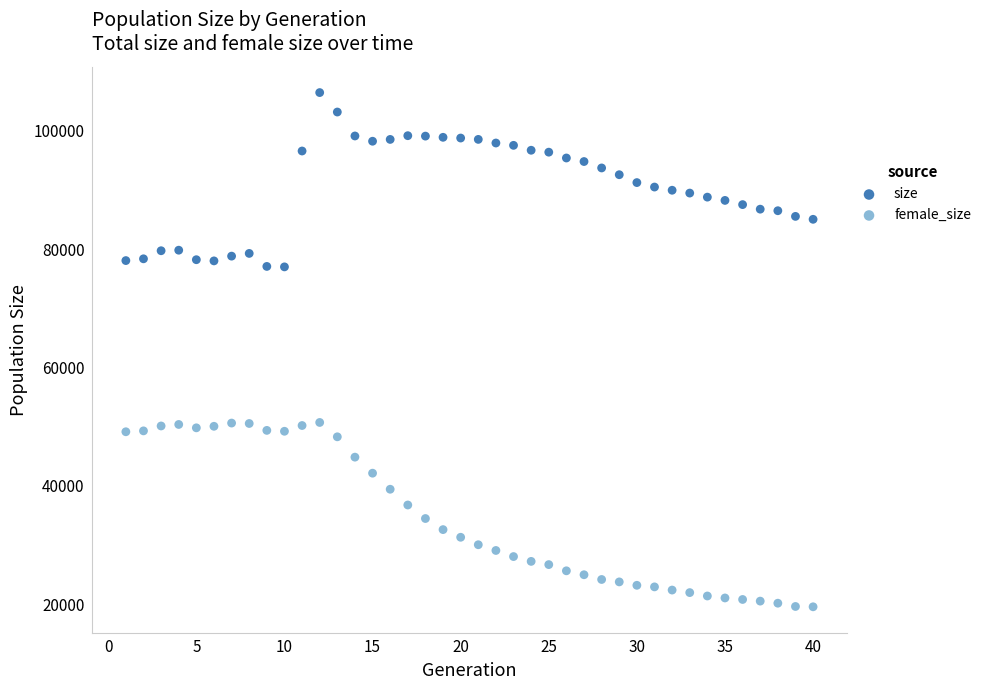

Across all data points, what is the range of Y values (max minus min)?

86896